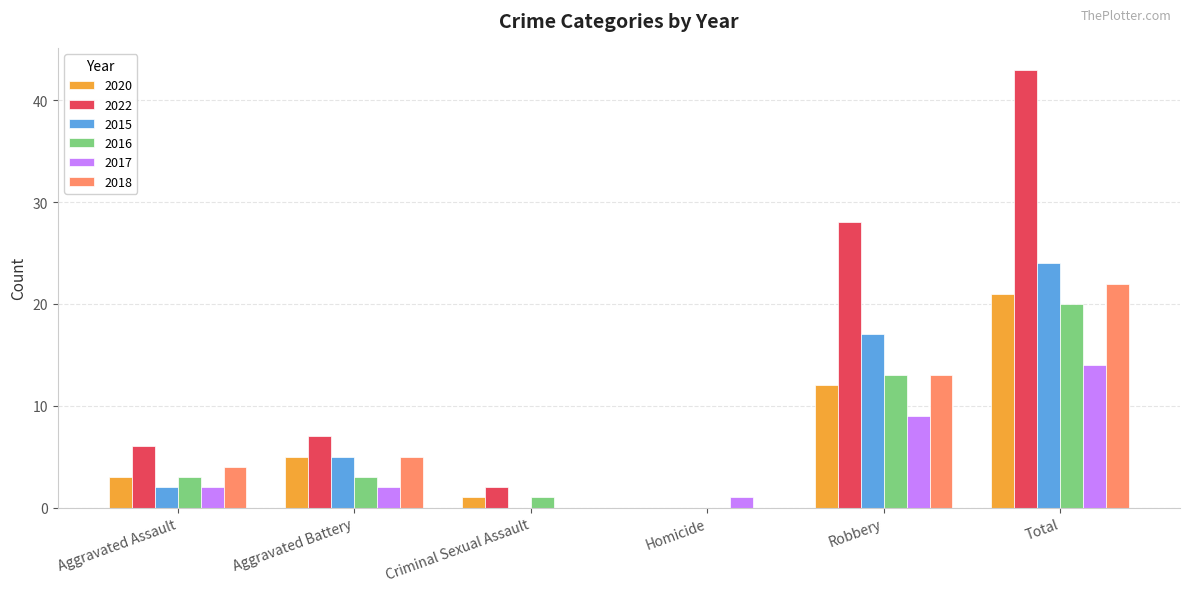

Reading left to right, what are all the values shown in this chart?

2020: 3	5	1	0	12	21
2022: 6	7	2	0	28	43
2015: 2	5	0	0	17	24
2016: 3	3	1	0	13	20
2017: 2	2	0	1	9	14
2018: 4	5	0	0	13	22